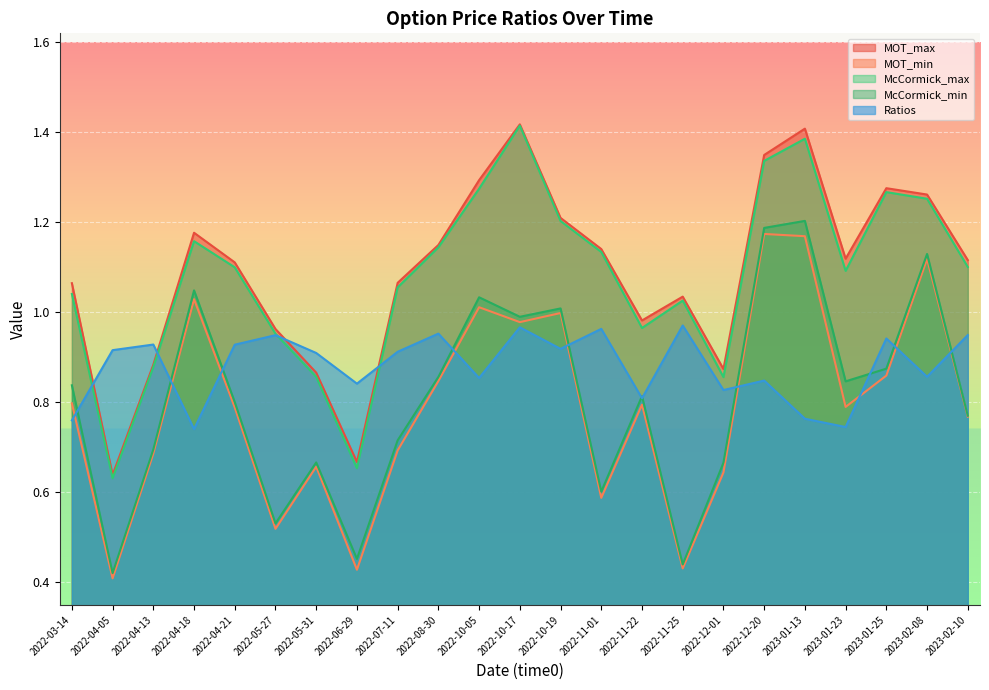

What is the value of the MOT_min point at the 13th from the left?

1.0